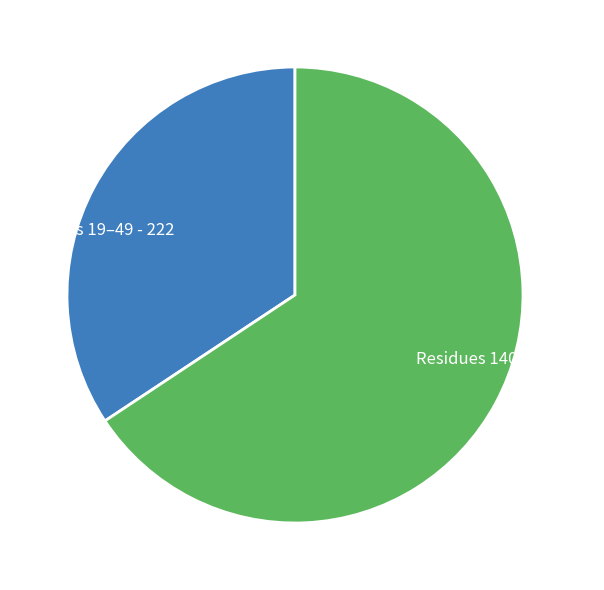

Combined, do Residues 140–143 - 425 and Residues 19–49 - 222 account for over 50%?

Yes